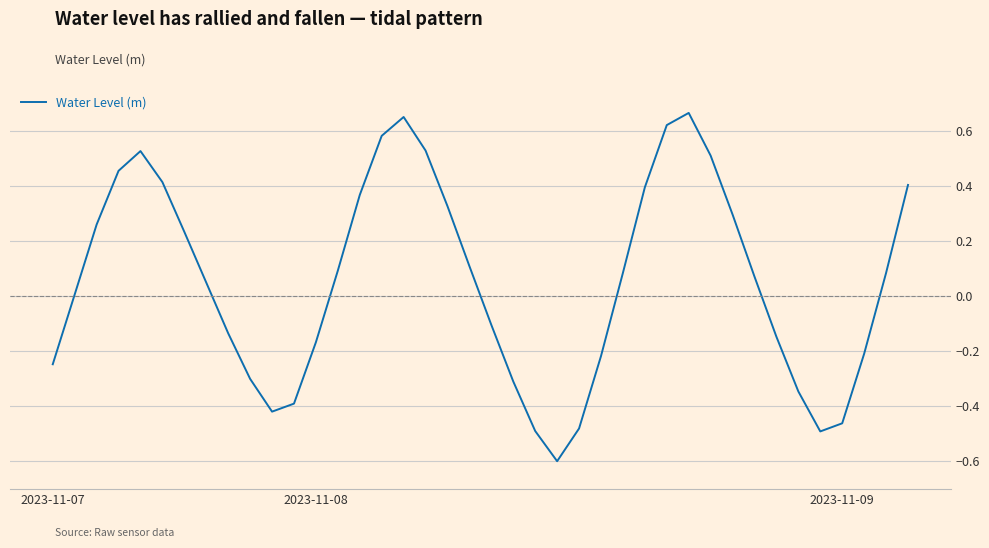

What is the difference between the maximum and minimum values?

1.3